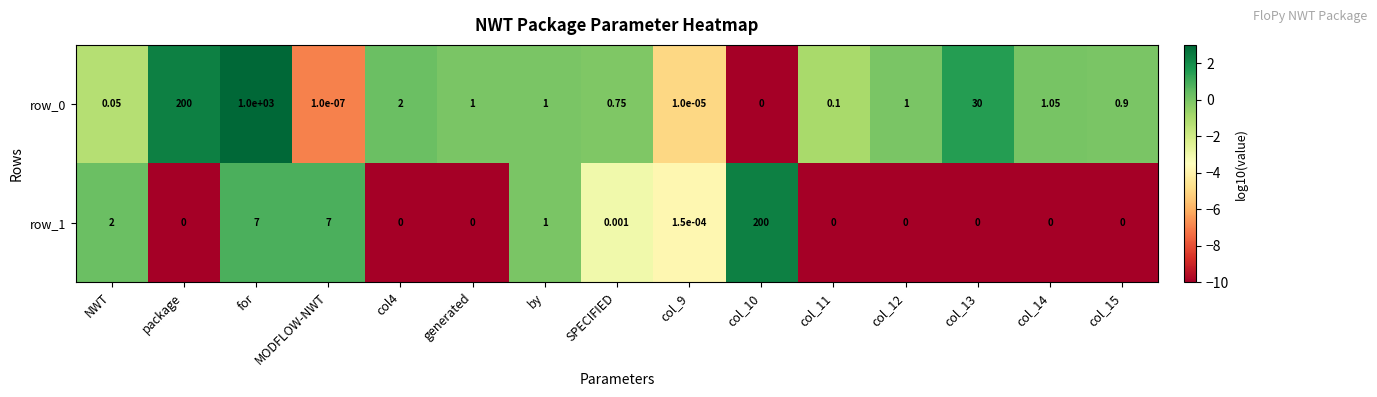

Where is row_0 nearest to the value 500?

package